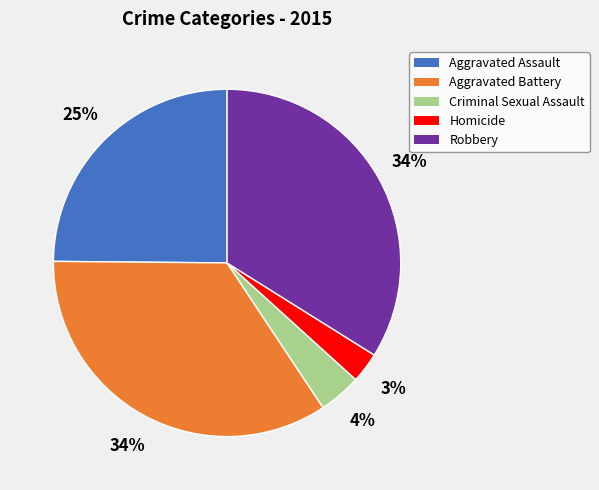

Between Homicide and Robbery, which is larger?

Robbery